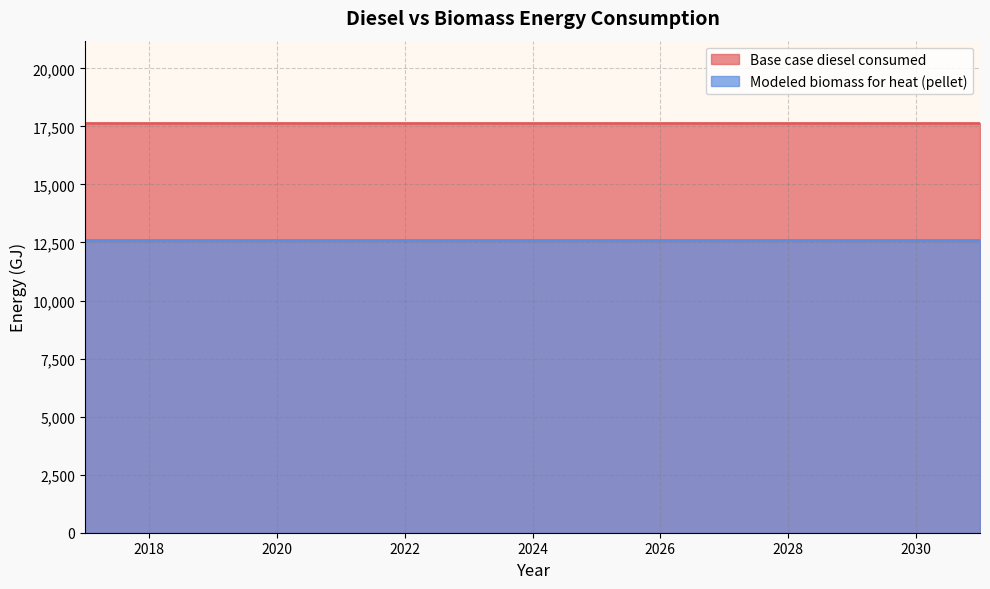

How many categories are shown in the chart?

15